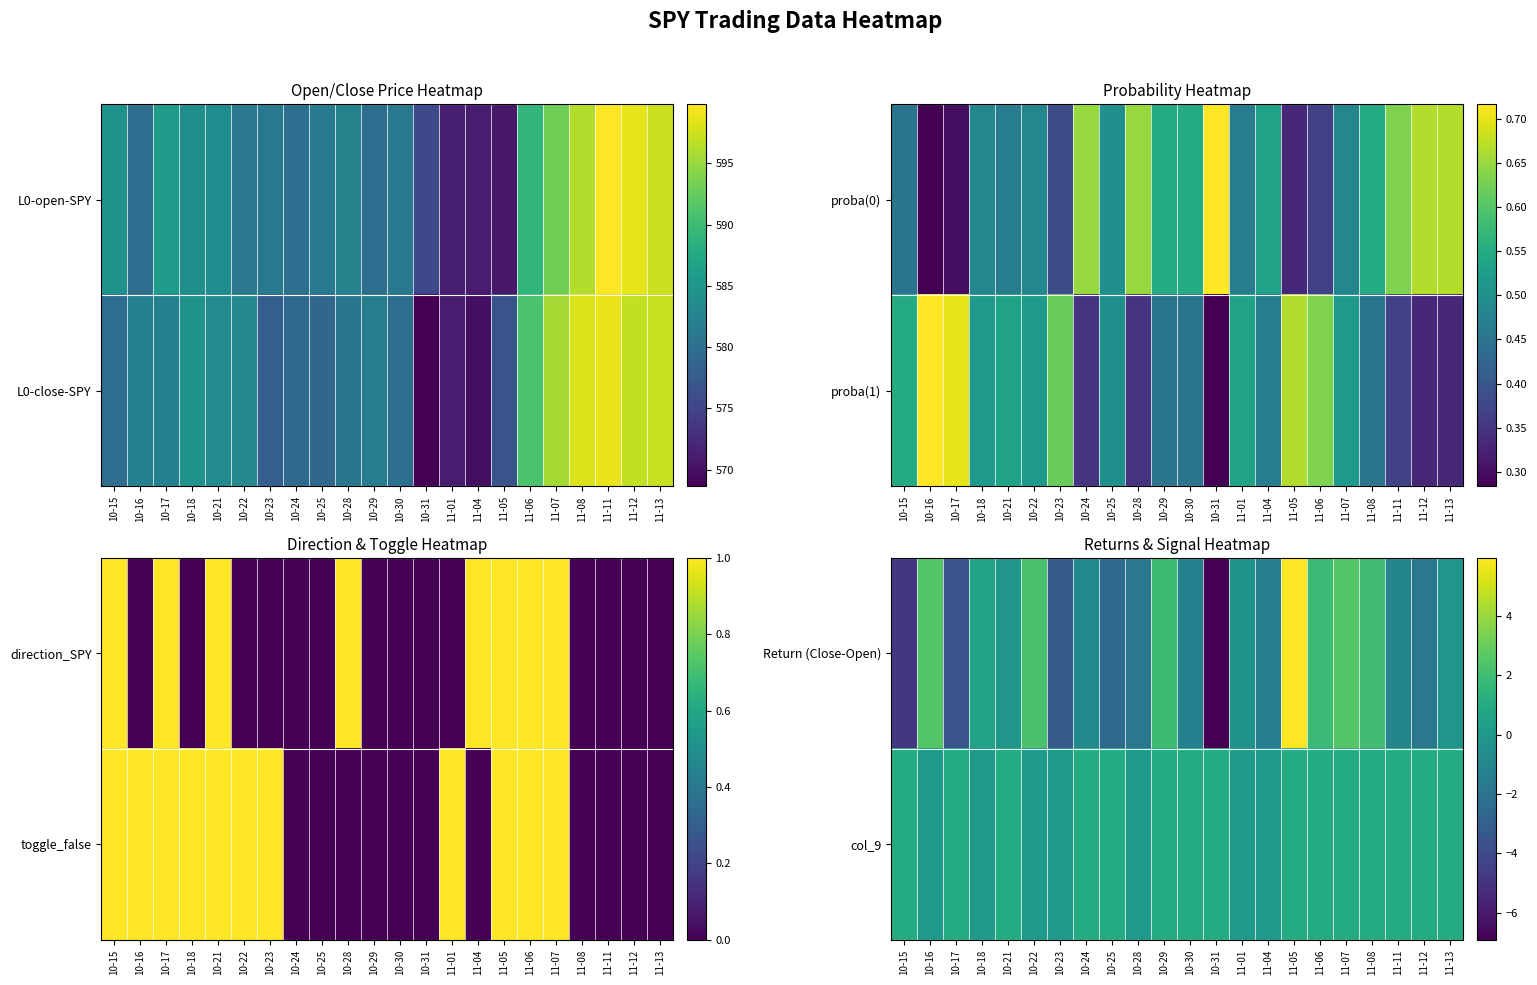

What is the sum of the col_9 values at 11-05 and 10-28?

1.0